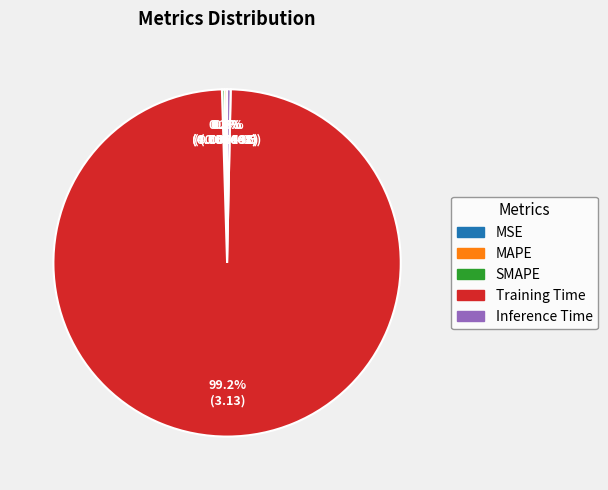

Which category has the biggest portion of the pie?

Training Time